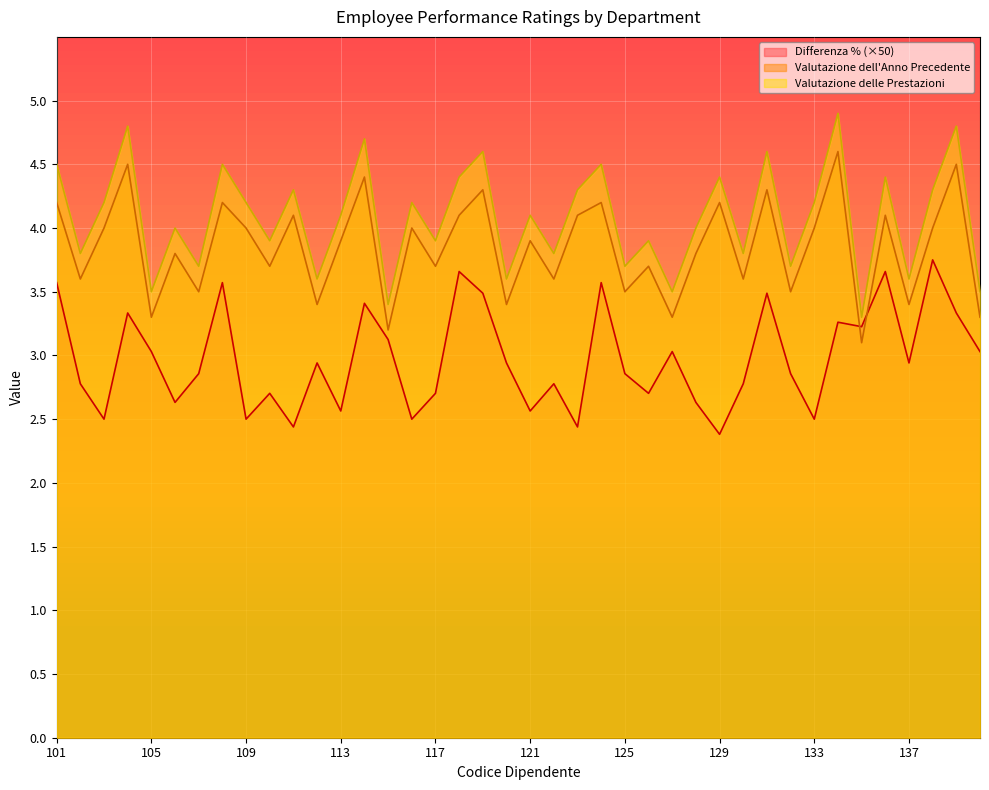

True or false: Valutazione delle Prestazioni and Valutazione dell'Anno Precedente intersect in this chart.

False